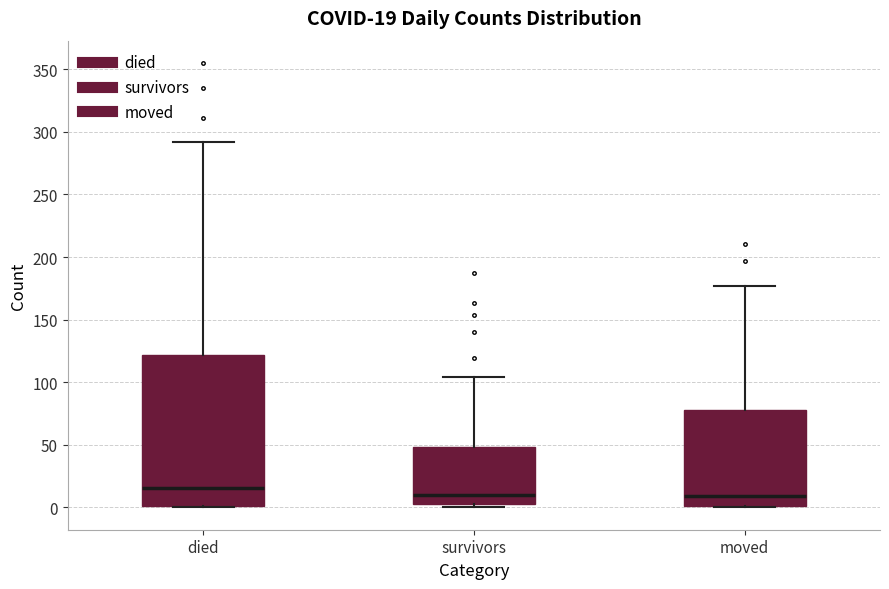

Which box is the tallest, from its lower edge to its upper edge?

died